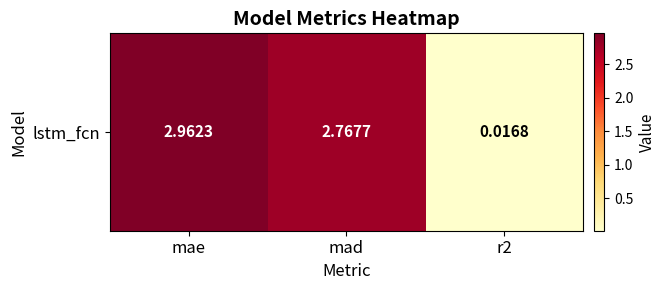

Where does the data first go above 2?

mae